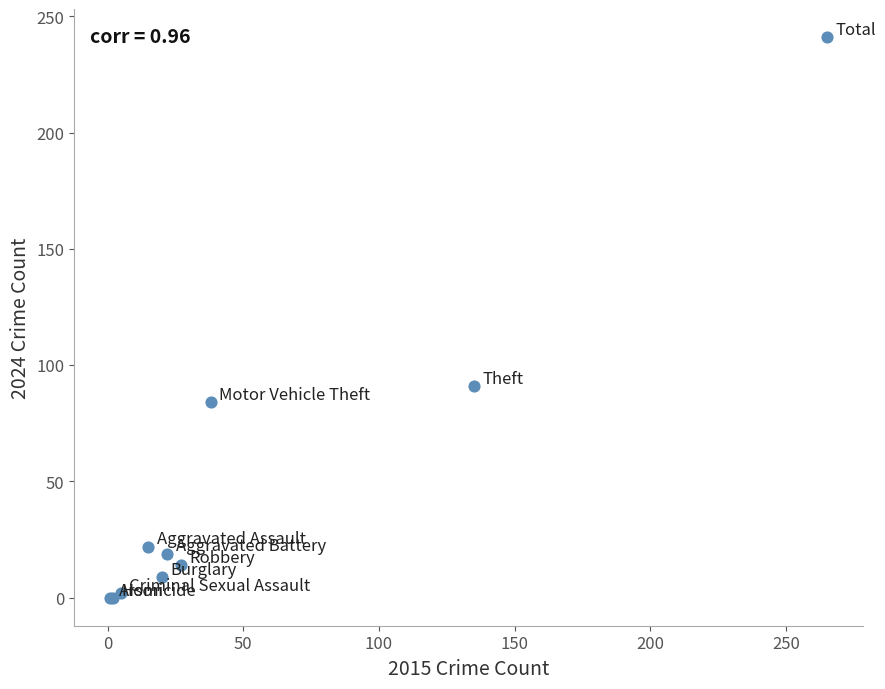

What Y value in the scatter plot is closest to 120?

91